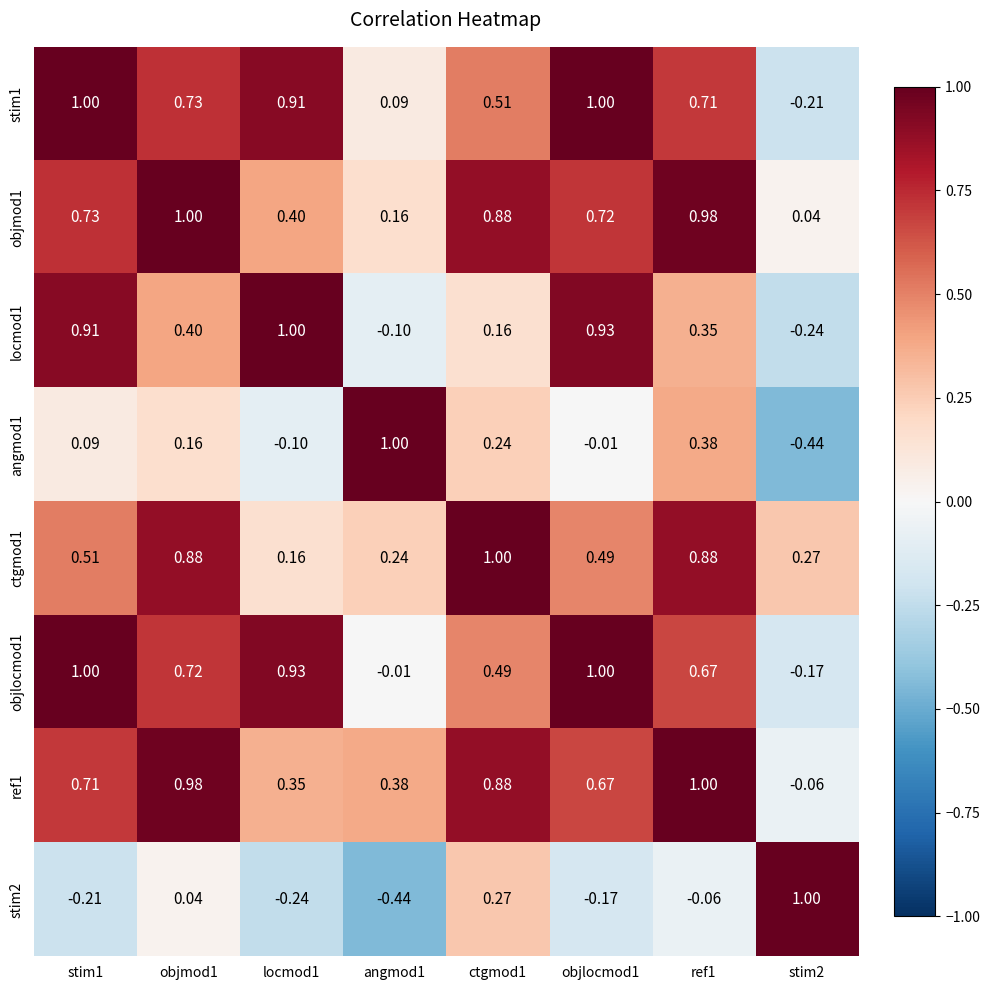

Is the value of locmod1 at objmod1 greater than the value of objlocmod1 at ref1?

No